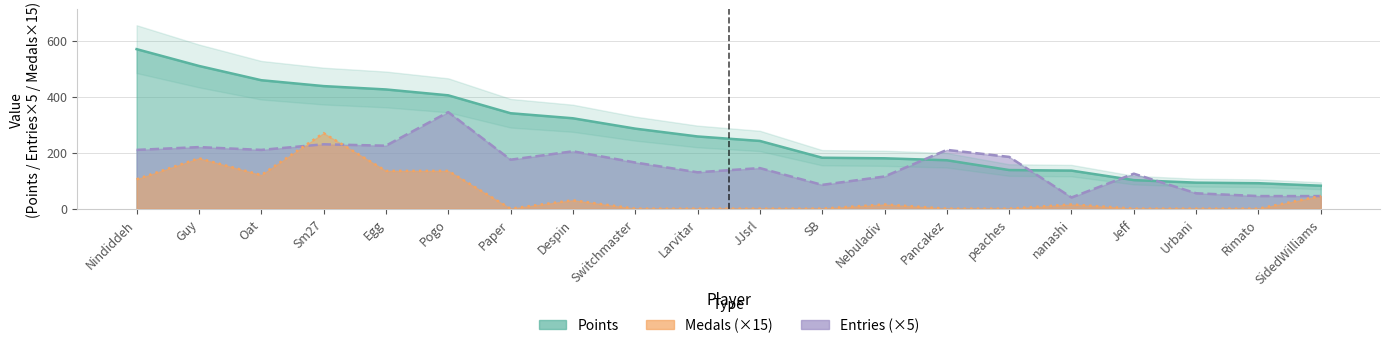

What is the difference between the Entries values at Guy and SB?

135